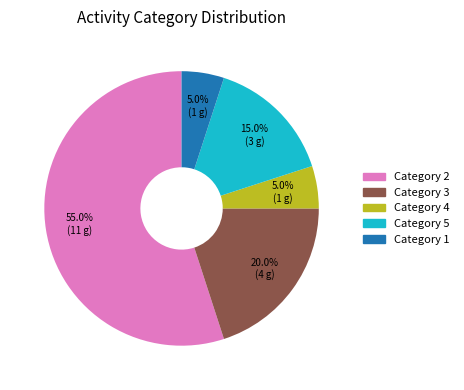

Count the number of slices in the pie.

5